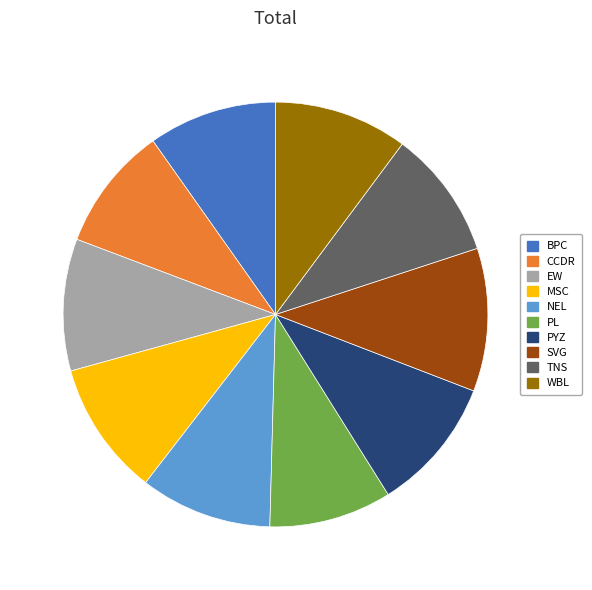

Combined, do NEL and EW account for over 50%?

No